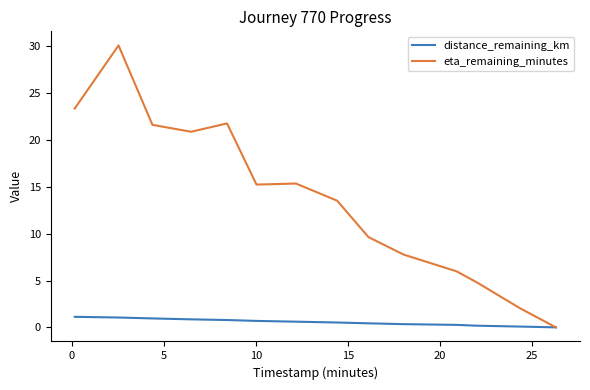

Which series has the largest total across all categories?

eta_remaining_minutes